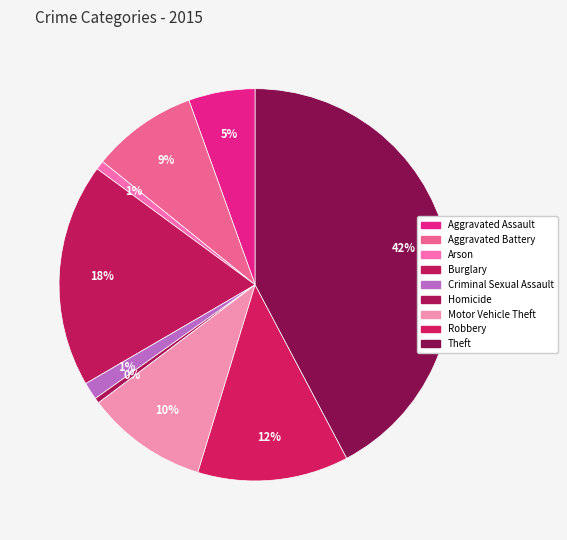

Do Aggravated Battery and Arson together represent more than half of the pie?

No